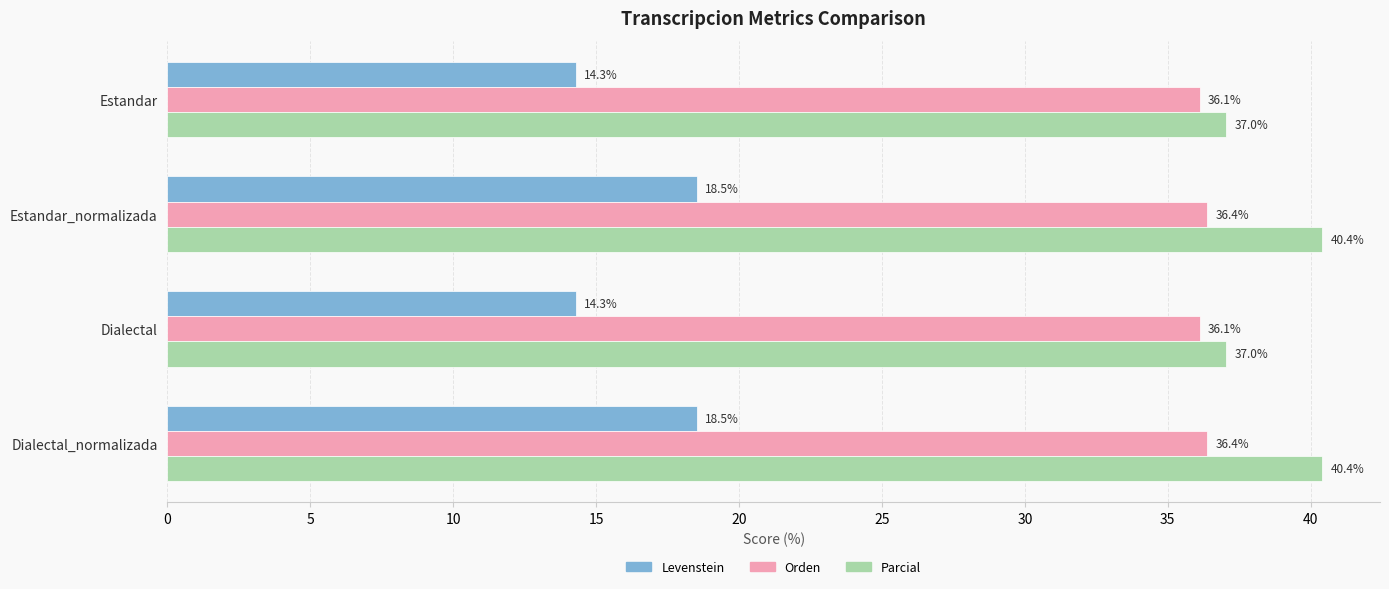

Is it true that Orden equals 55.0 at Dialectal_normalizada?

False